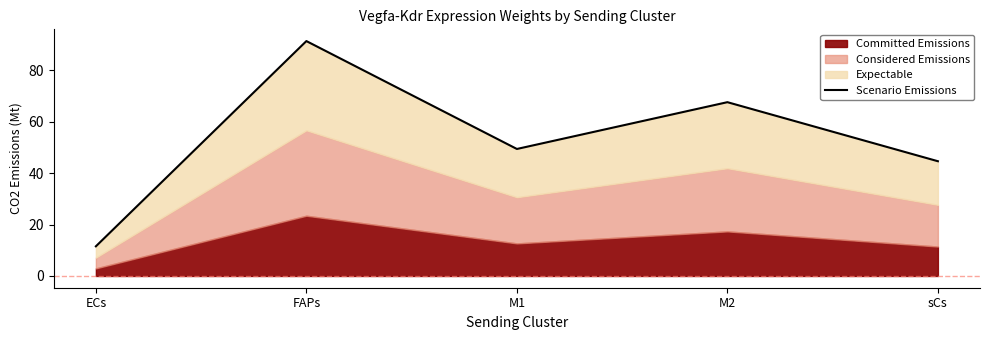

What is the value of the 3rd point from the left?

49.4